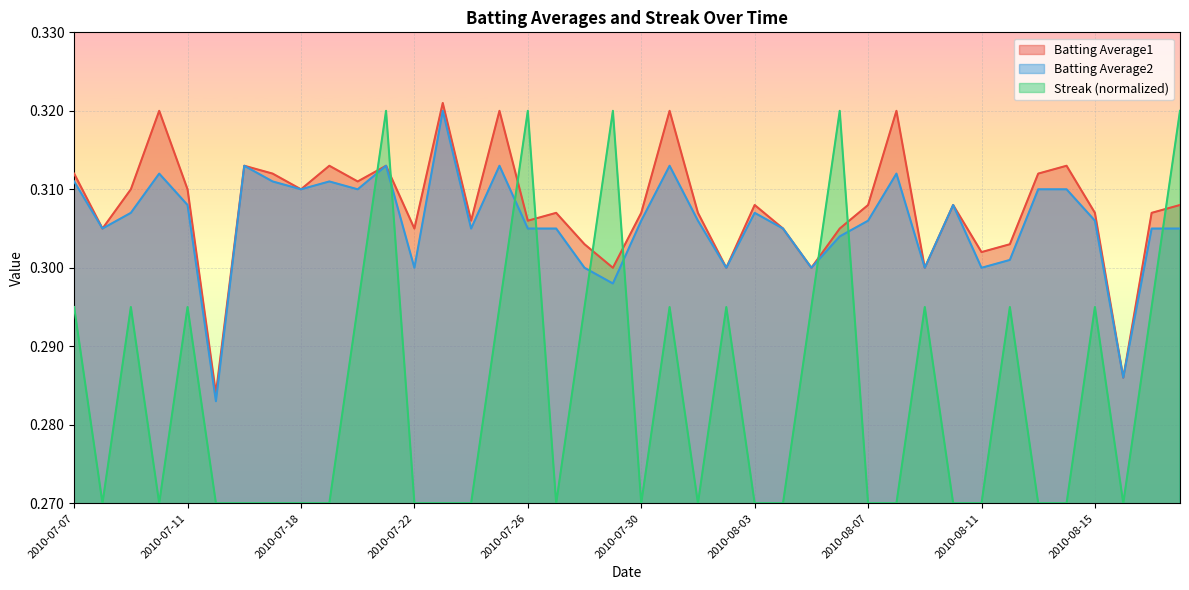

True or false: Batting Average2 and Batting Average1 intersect in this chart.

False